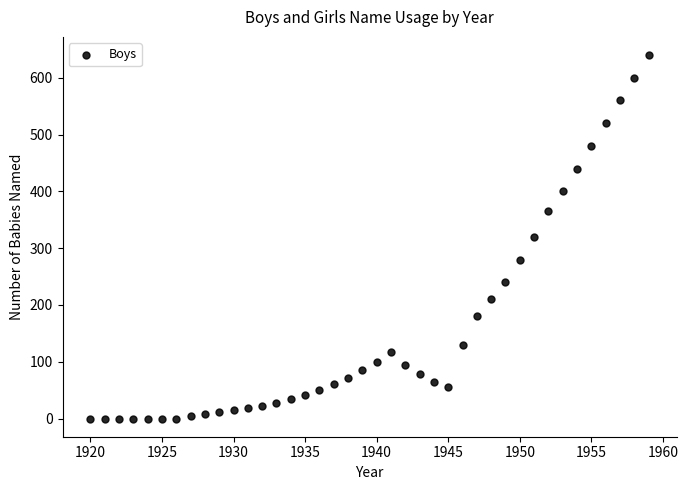

What is the range of X values (max minus min)?

39